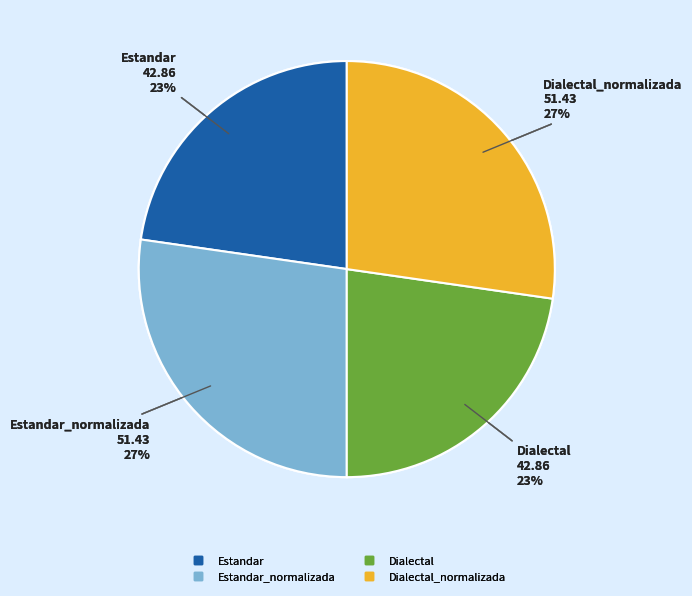

Count the number of slices in the pie.

4